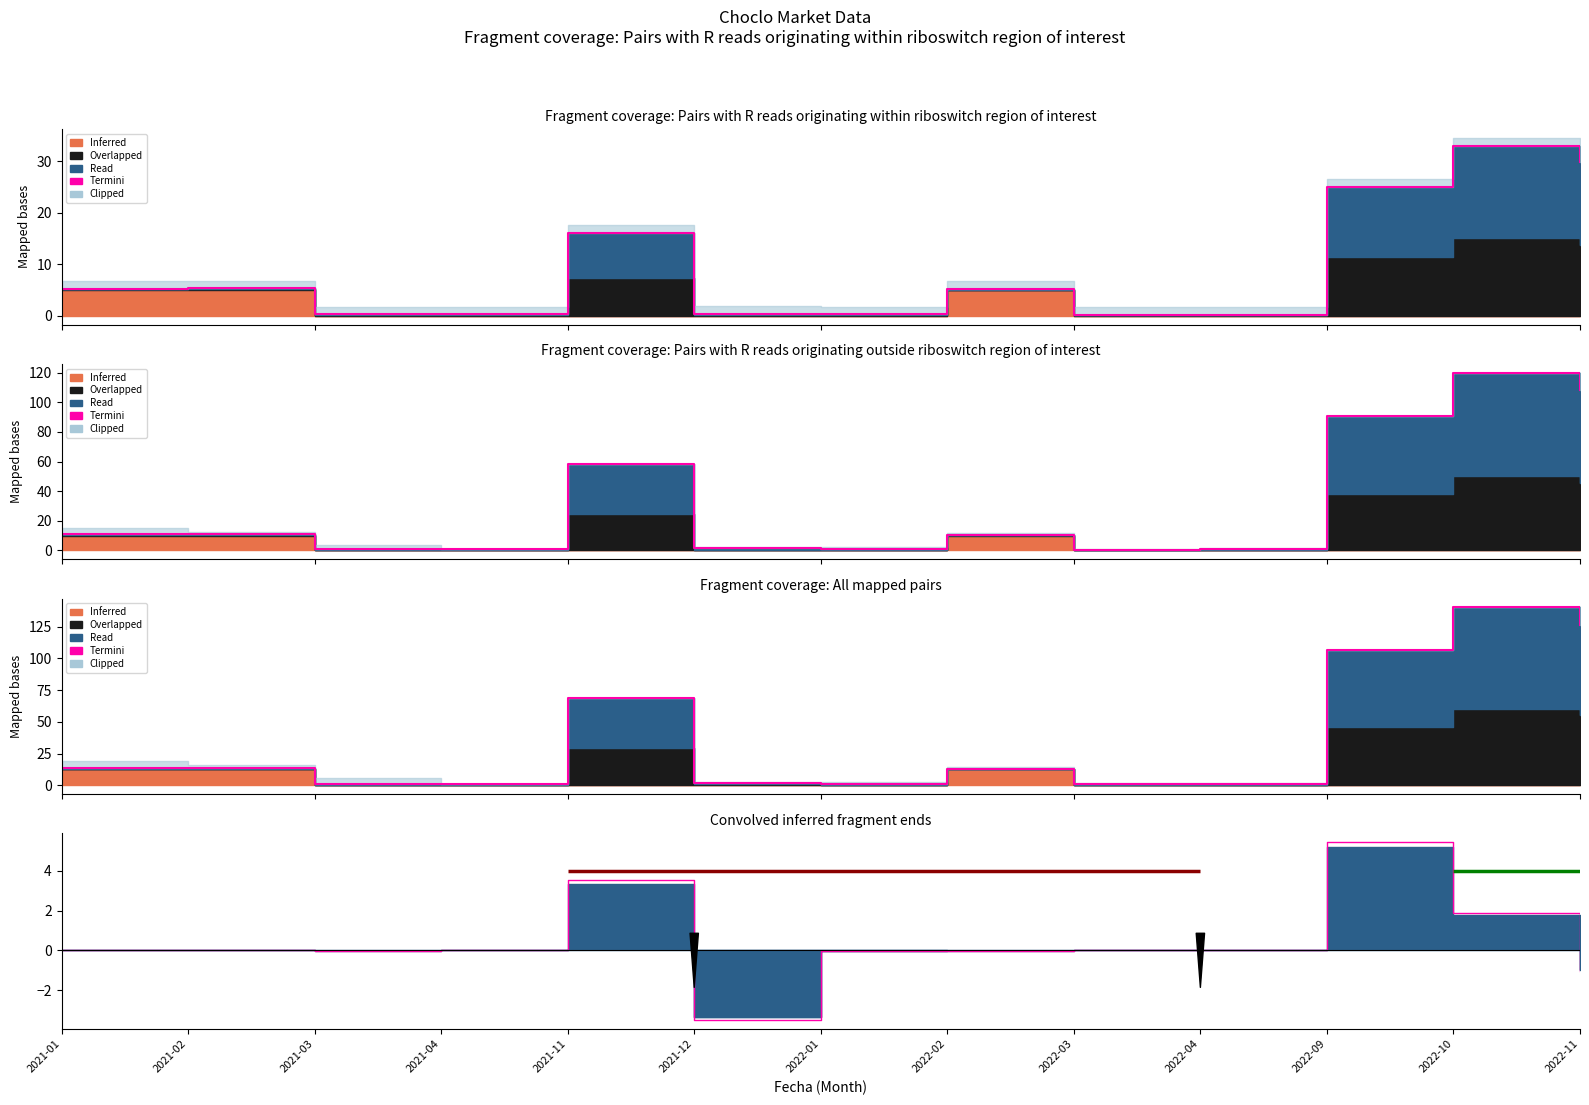

Reading left to right, transcribe all the data shown in this chart.

0.0	0.0	-0.0	0.0	3.5	-3.5	-0.0	-0.0	0.0	0.0	5.4	1.9	-1.0